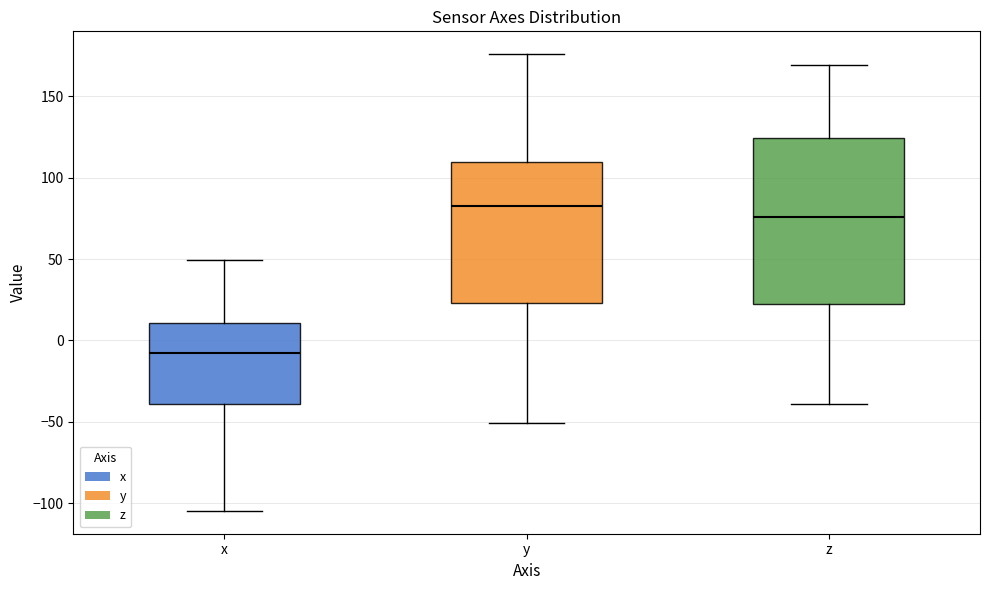

Where does the upper whisker of the box for z end on the y-axis? The values are not printed on the chart, so give them approximately, as read against the axis.

170